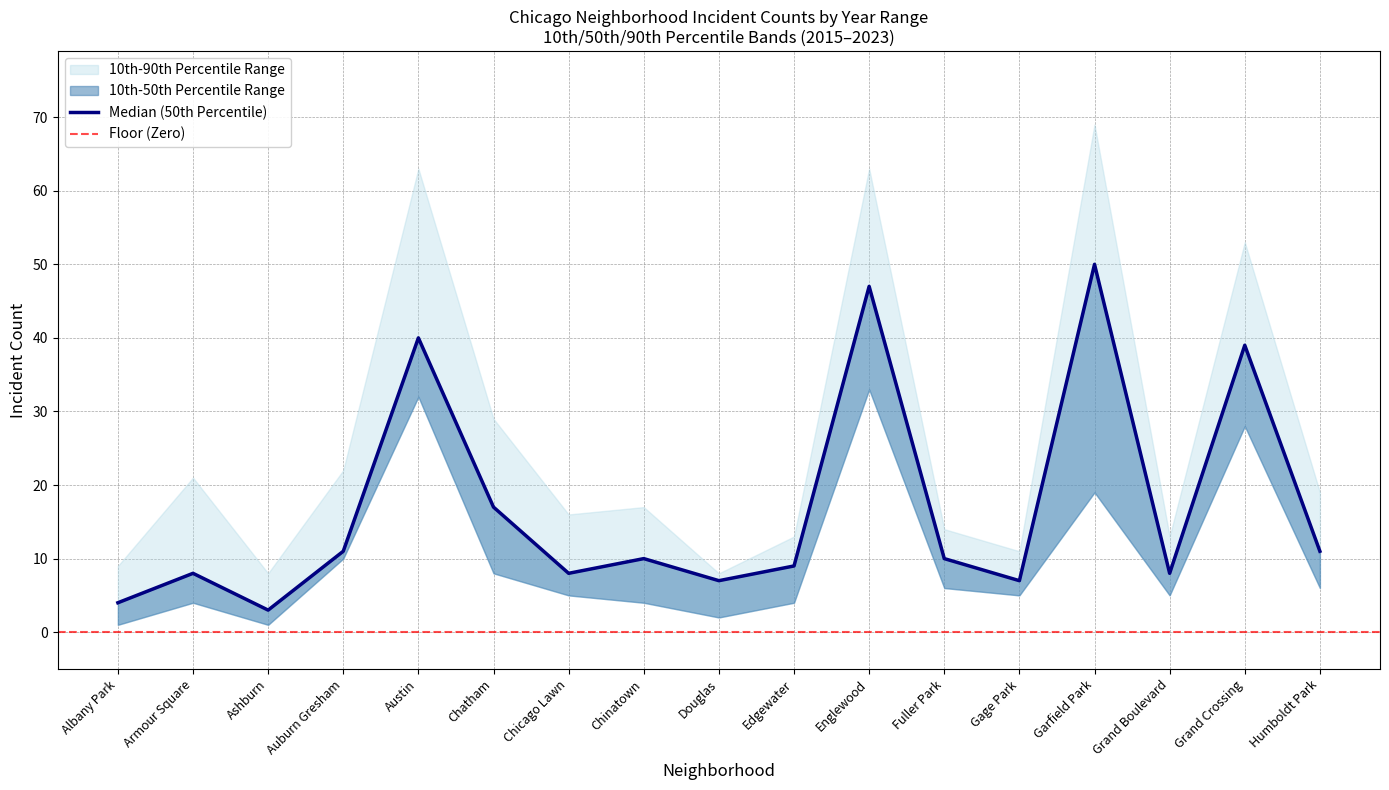

At which label is Median (50th Percentile) closest to 26?

Chatham